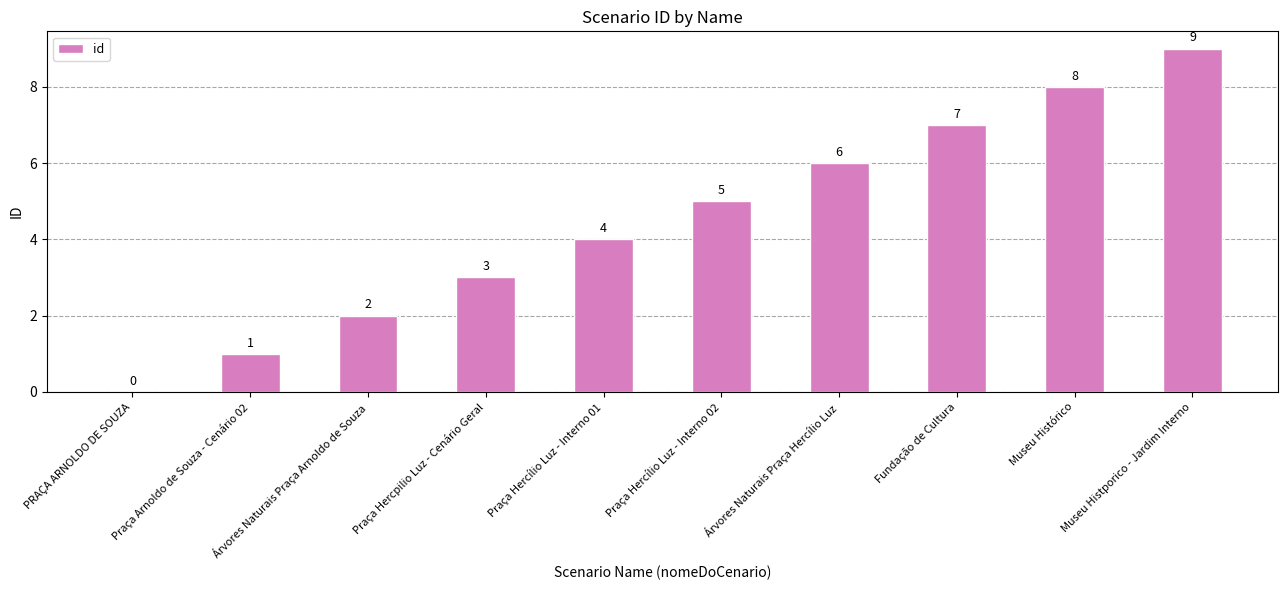

Count the number of data series in this chart.

1